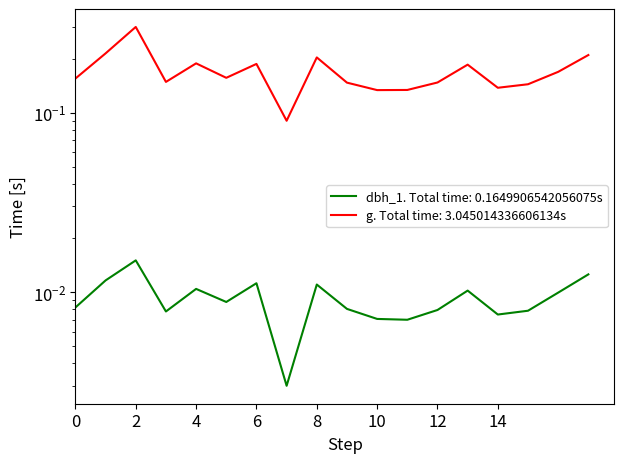

Is it true that g equals 0.2 at 1_914_12_IFN2?

False